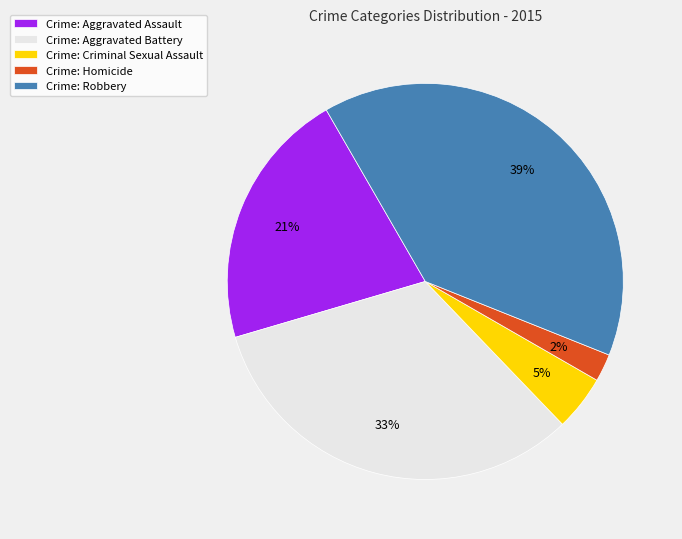

True or false: Crime: Robbery accounts for 39% of the total.

True